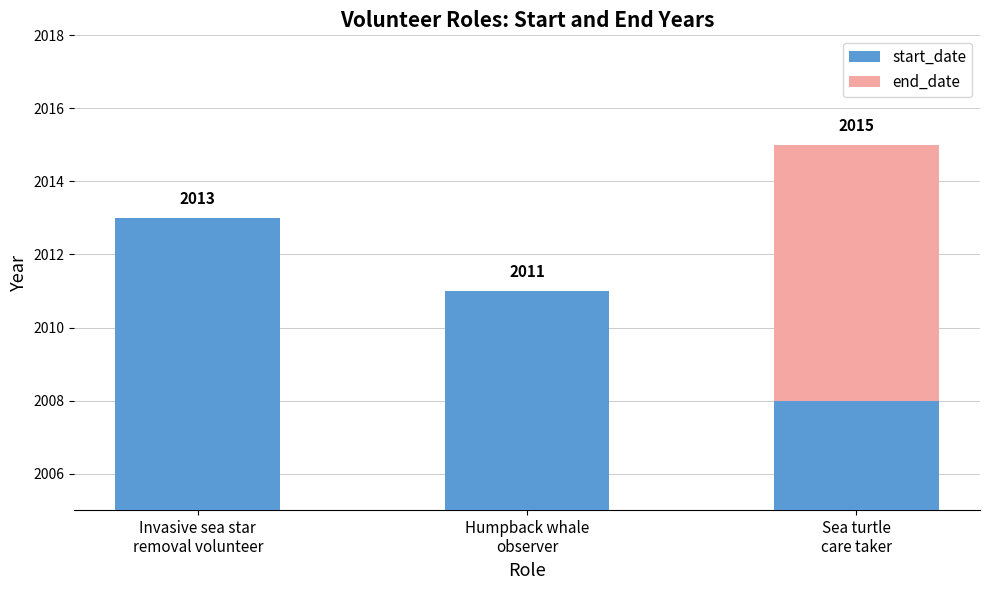

What position from the left is Humpback whale
observer?

2